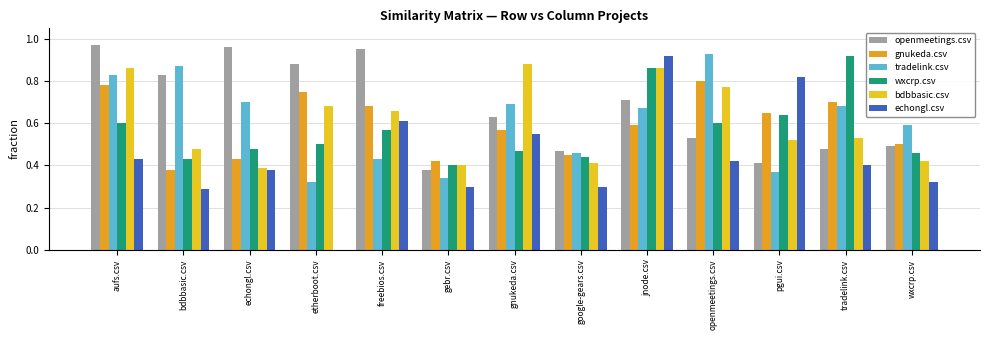

Which series changed the most between etherboot.csv and pgui.csv?

echongl.csv